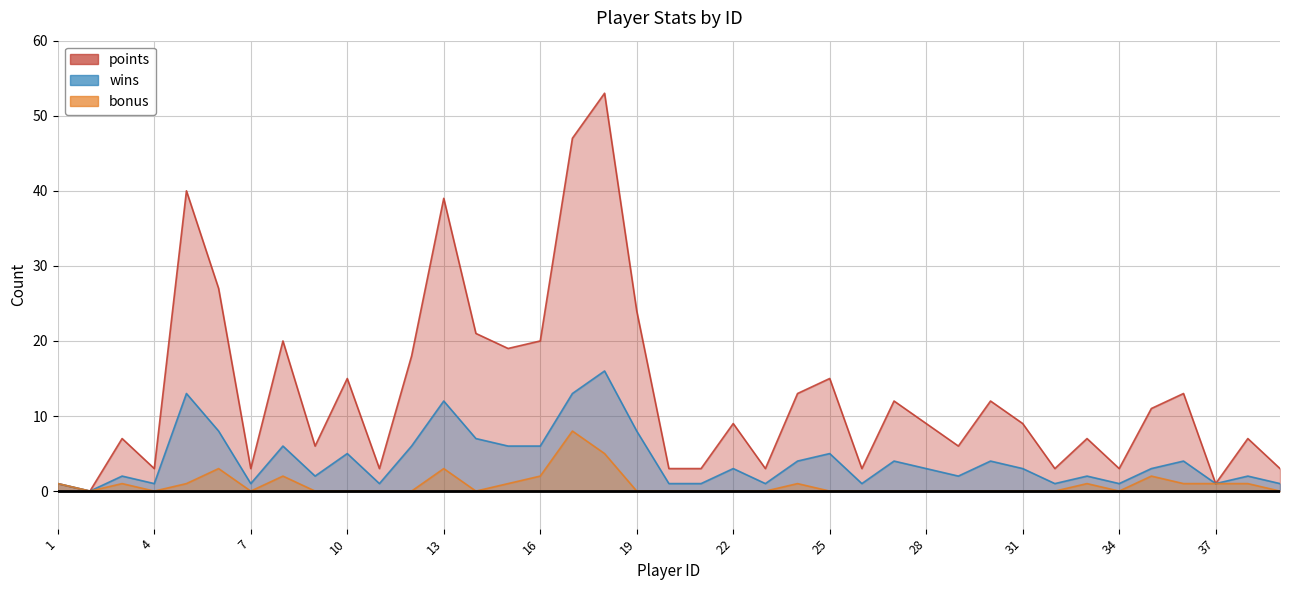

At how many categories does at least one series exceed 43?

2